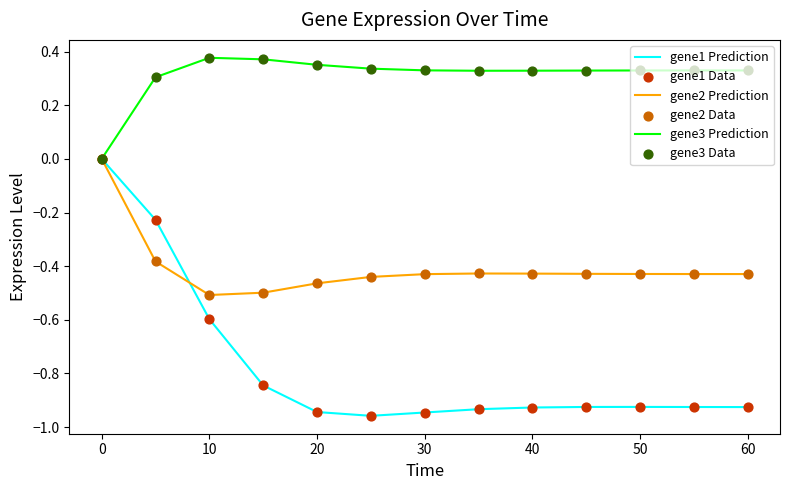

Which series has the largest total across all categories?

gene3 Prediction